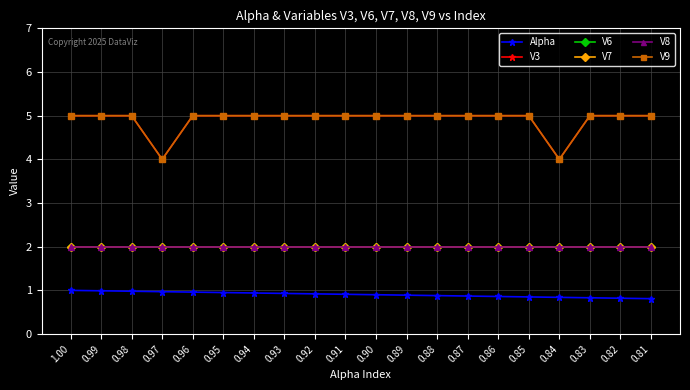

Is this an area chart (filled region under the line)?

No